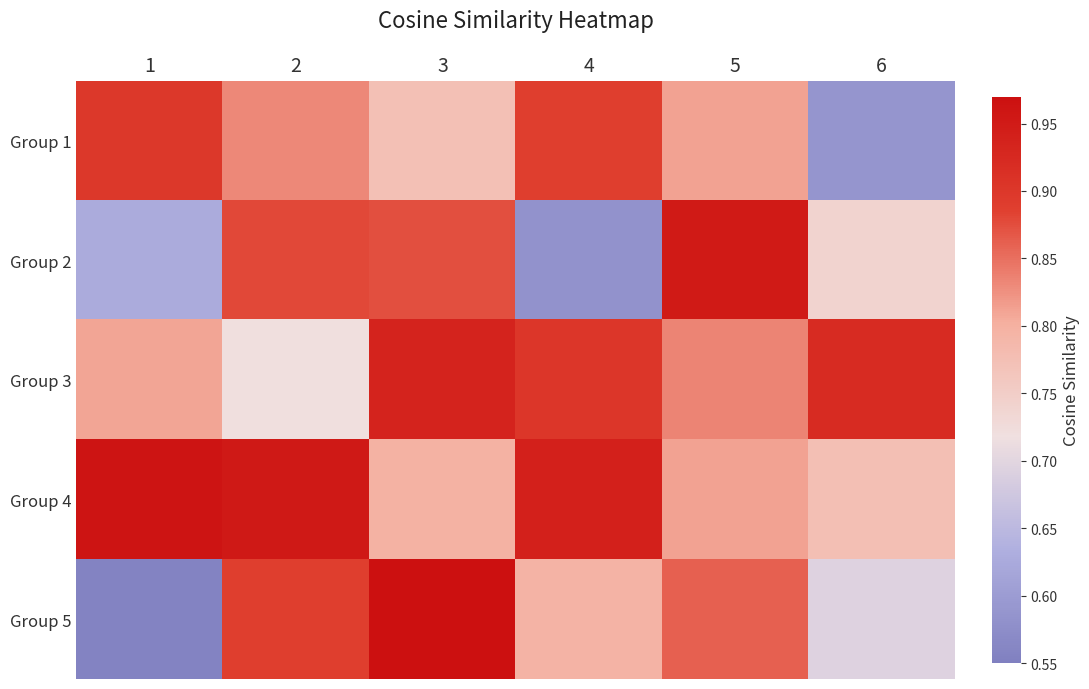

Between 1 and 6, which series saw the biggest shift?

Group 1